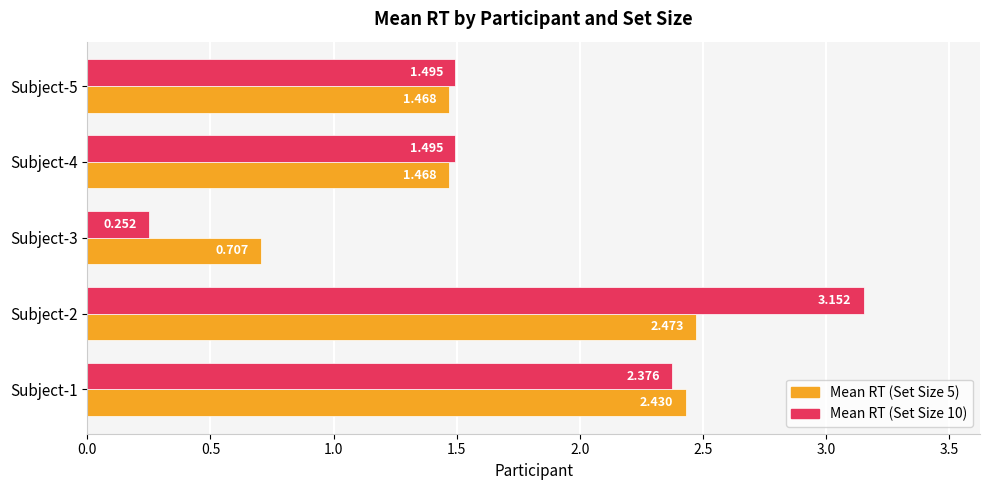

Is the value of Mean RT (Set Size 10) at Subject-3 greater than the value of Mean RT (Set Size 5) at Subject-4?

No